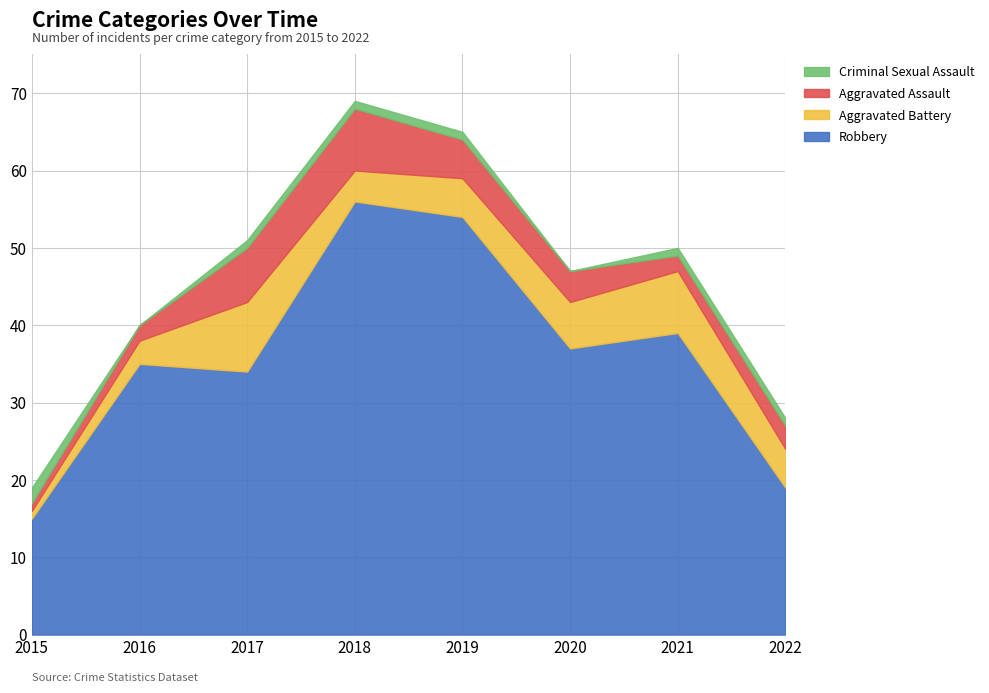

What is the total value across all series at 2016?

40